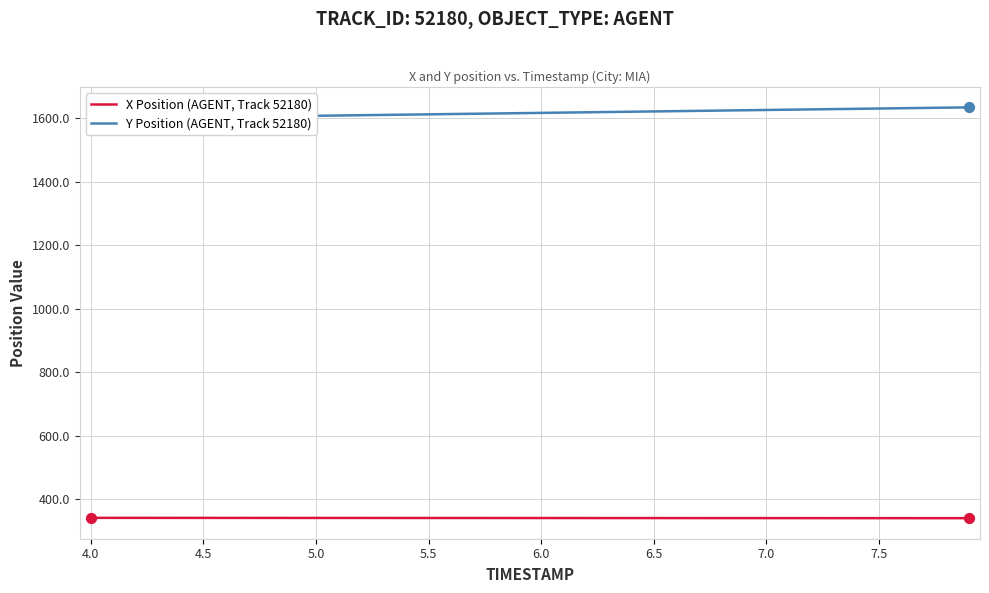

What are all the series names shown in the legend?

X Position (AGENT, Track 52180), Y Position (AGENT, Track 52180)